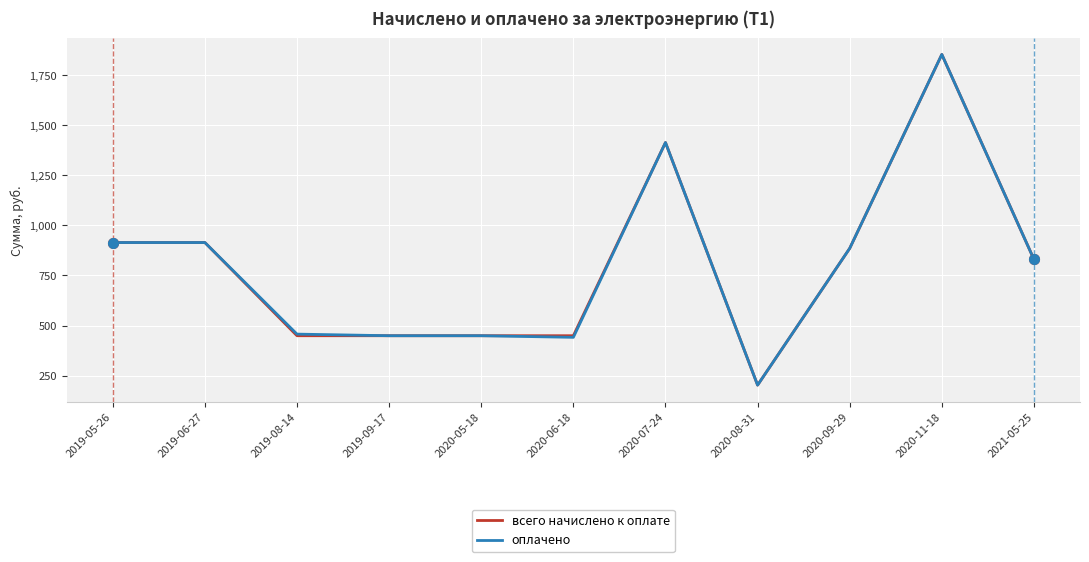

What is the total value across all series at 2021-05-25?

1660.2